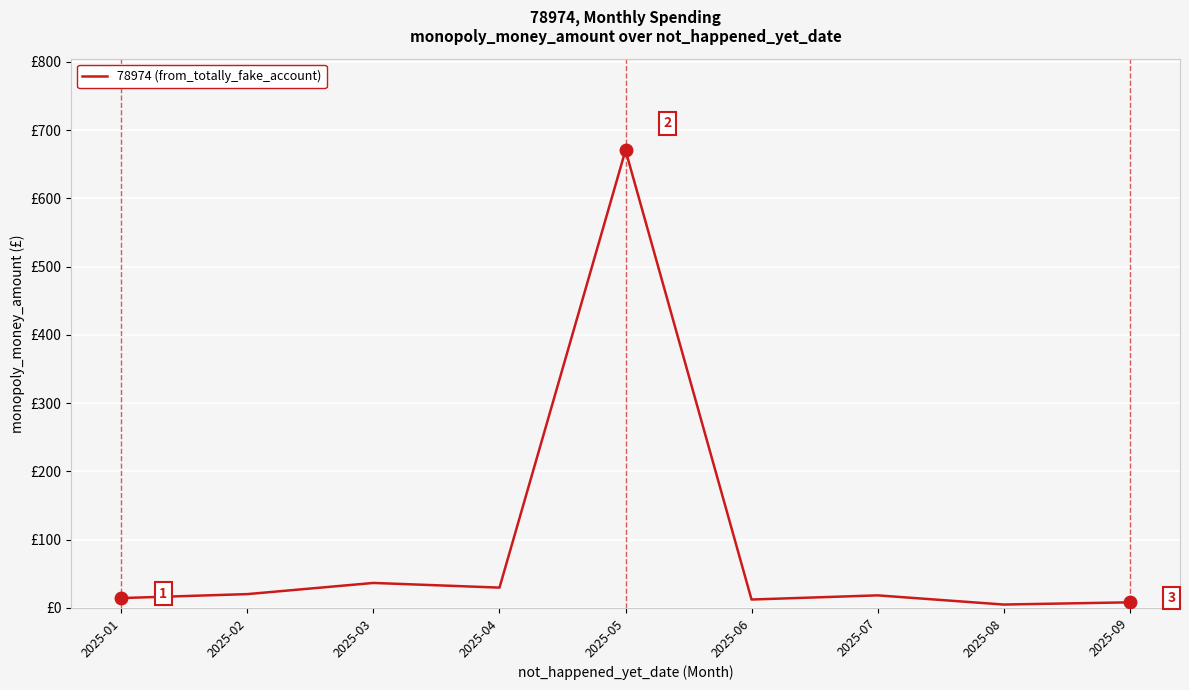

Is this an area chart (filled region under the line)?

No